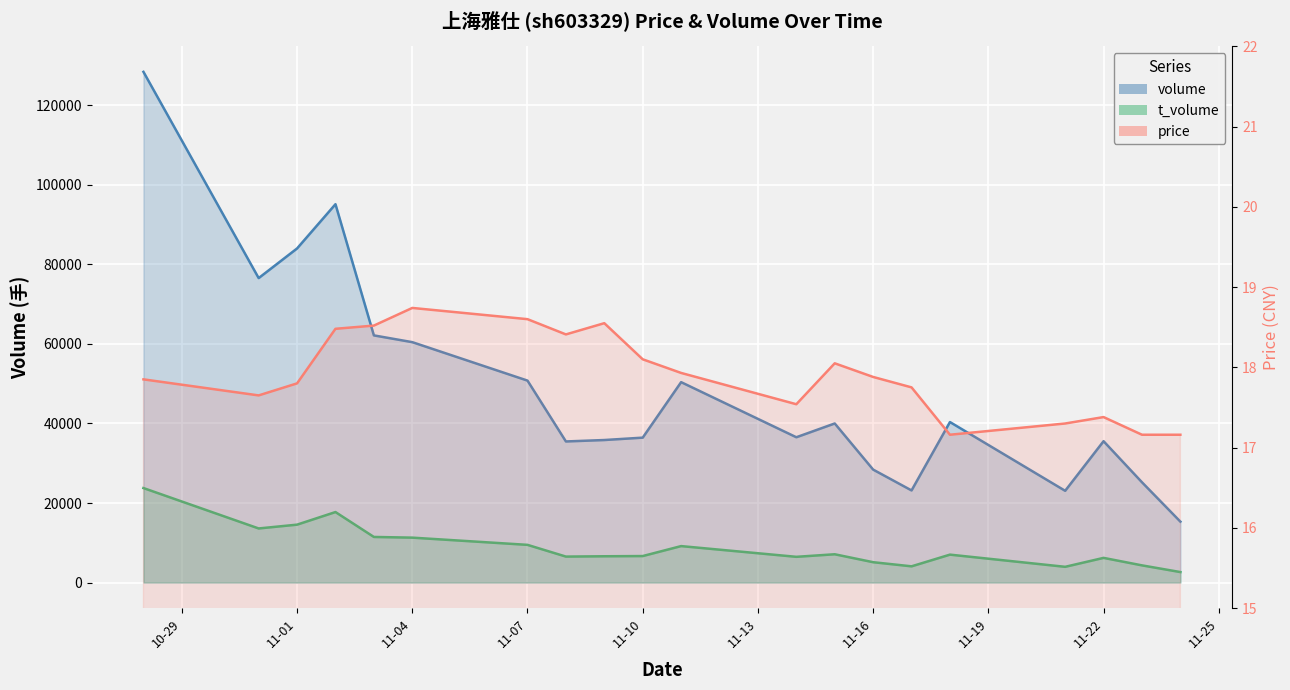

How many data points in volume are less than 39998?

10